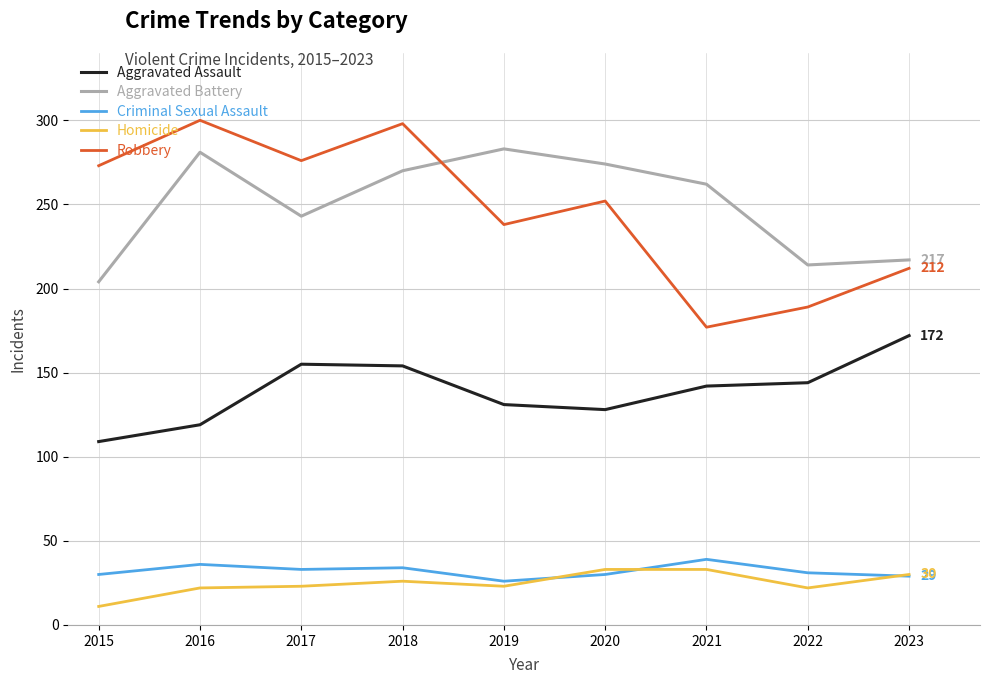

Which series has the largest total across all categories?

Aggravated Battery